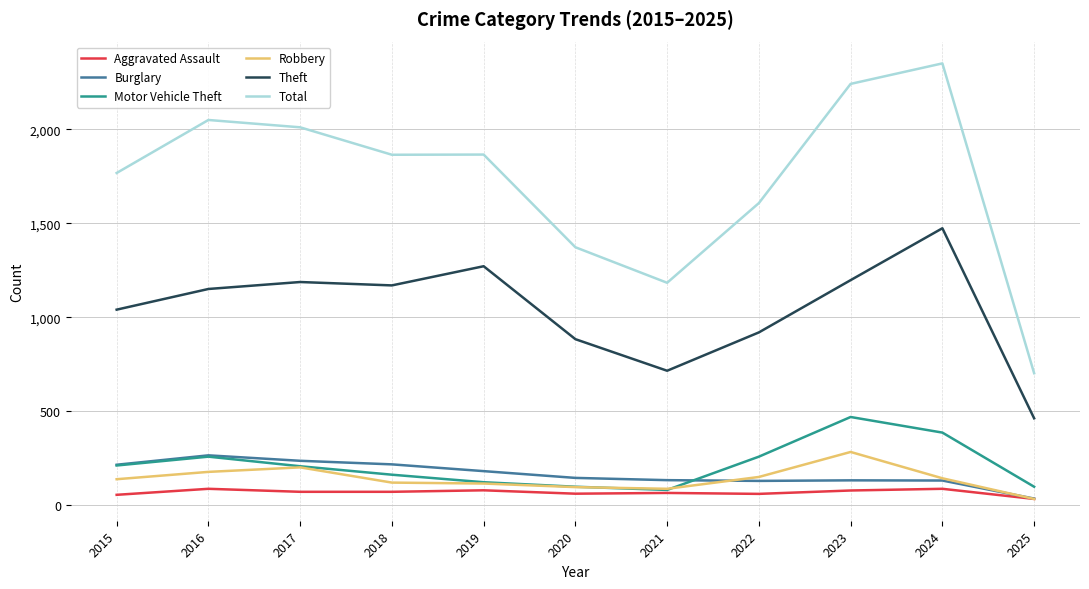

Which category has the highest value in the Total series?

2024